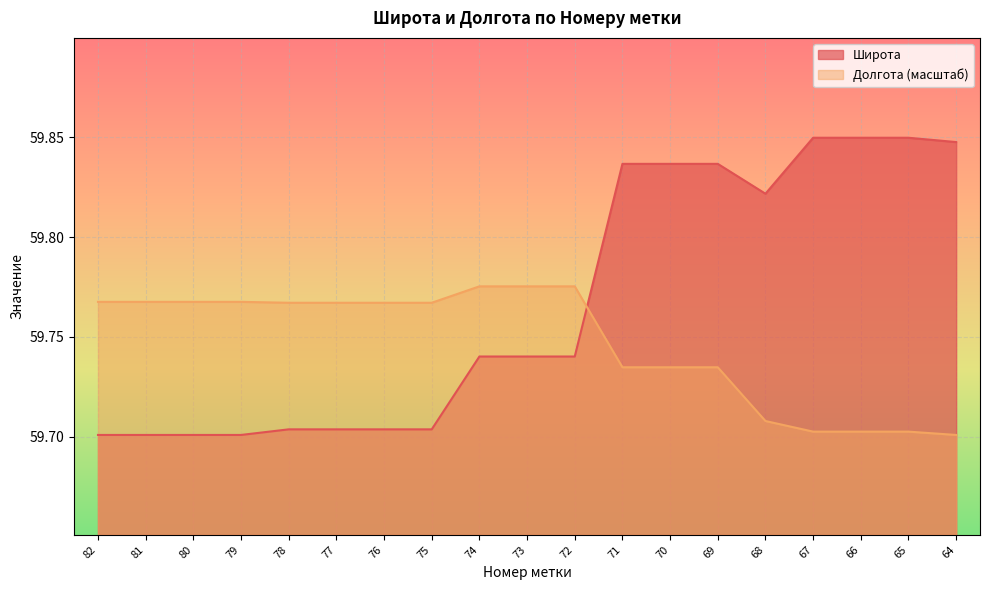

At which label does Долгота reach its peak?

74